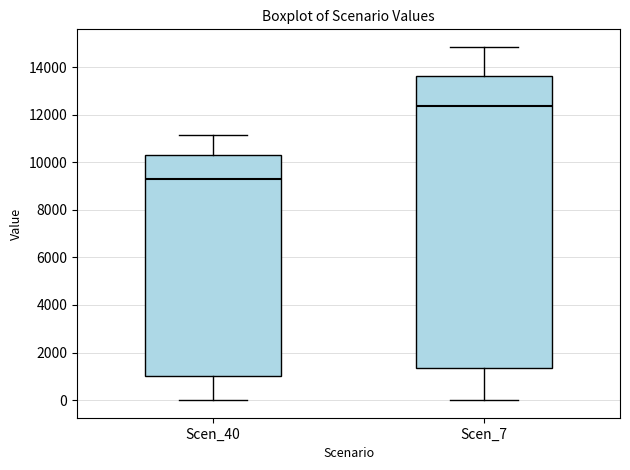

Reading left to right, transcribe this box plot: for each box, give where its median line is, the range the box spans, and where its two whiskers end, as read against the y-axis. The values are not printed on the chart, so give them approximately, as read against the axis.

Scen_40: median 9200, box 1000 to 10400, whiskers 0 to 11200
Scen_7: median 12400, box 1400 to 13600, whiskers 0 to 14800